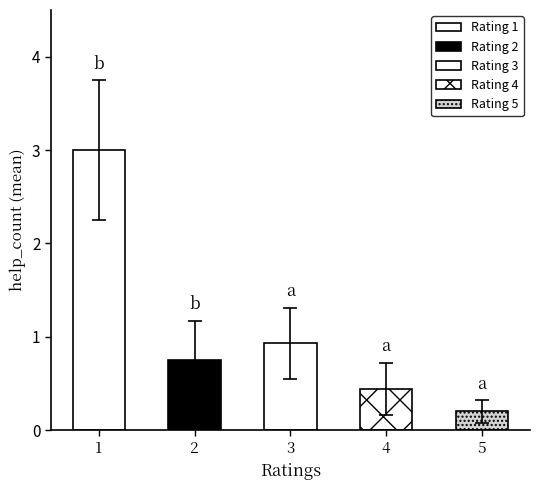

Is it true that the value at 1 is 3.0?

True